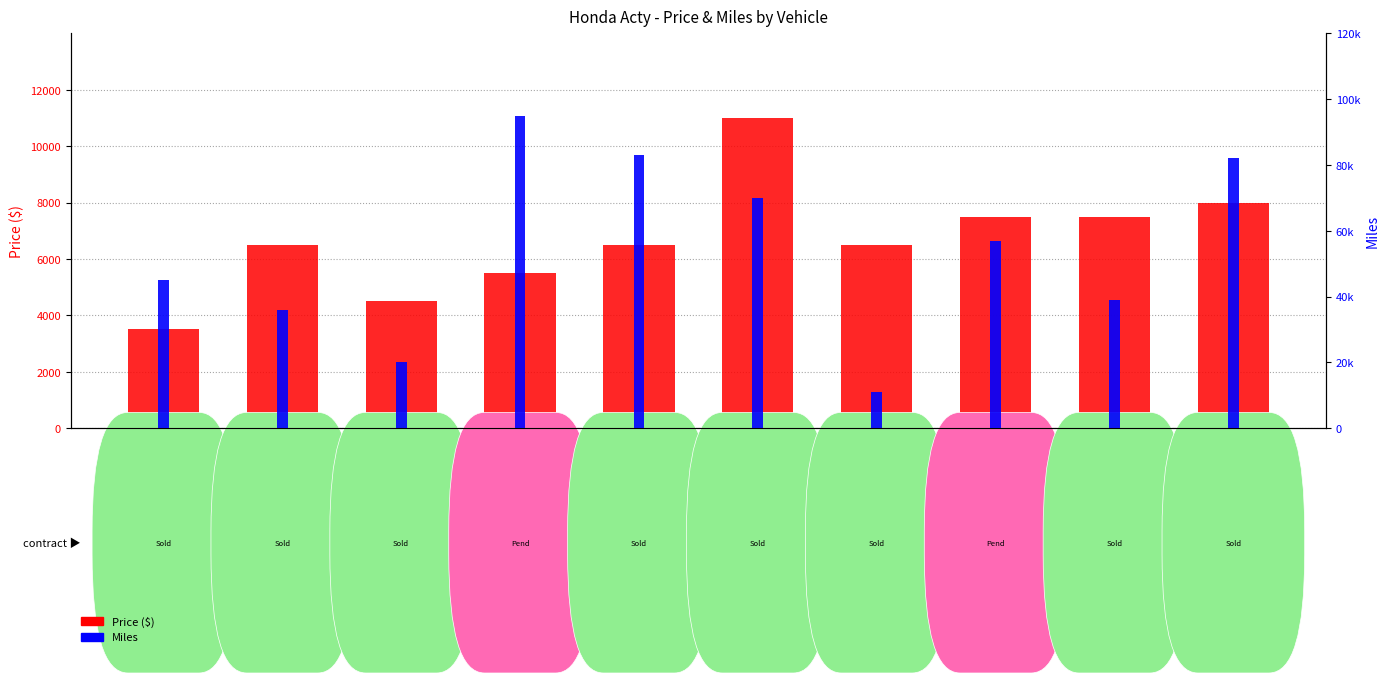

Rank the series at Honda acty
(1996,NJ) from lowest to highest value.

Price ($), Miles